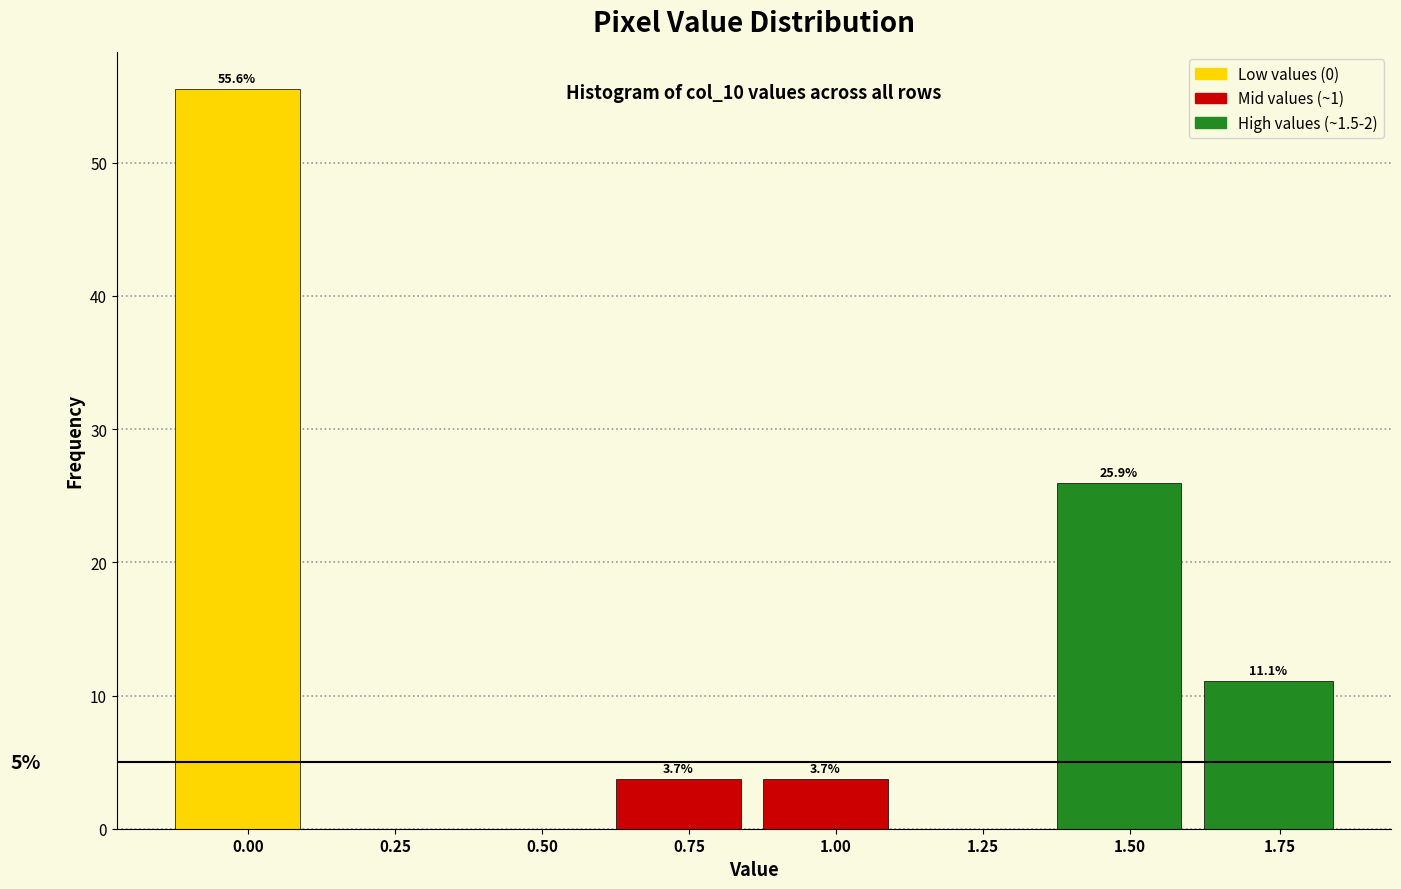

Reading left to right, extract all data points from this chart.

0.00=55.6	0.25=0.0	0.50=0.0	0.75=3.7	1.00=3.7	1.25=0.0	1.50=25.9	1.75=11.1